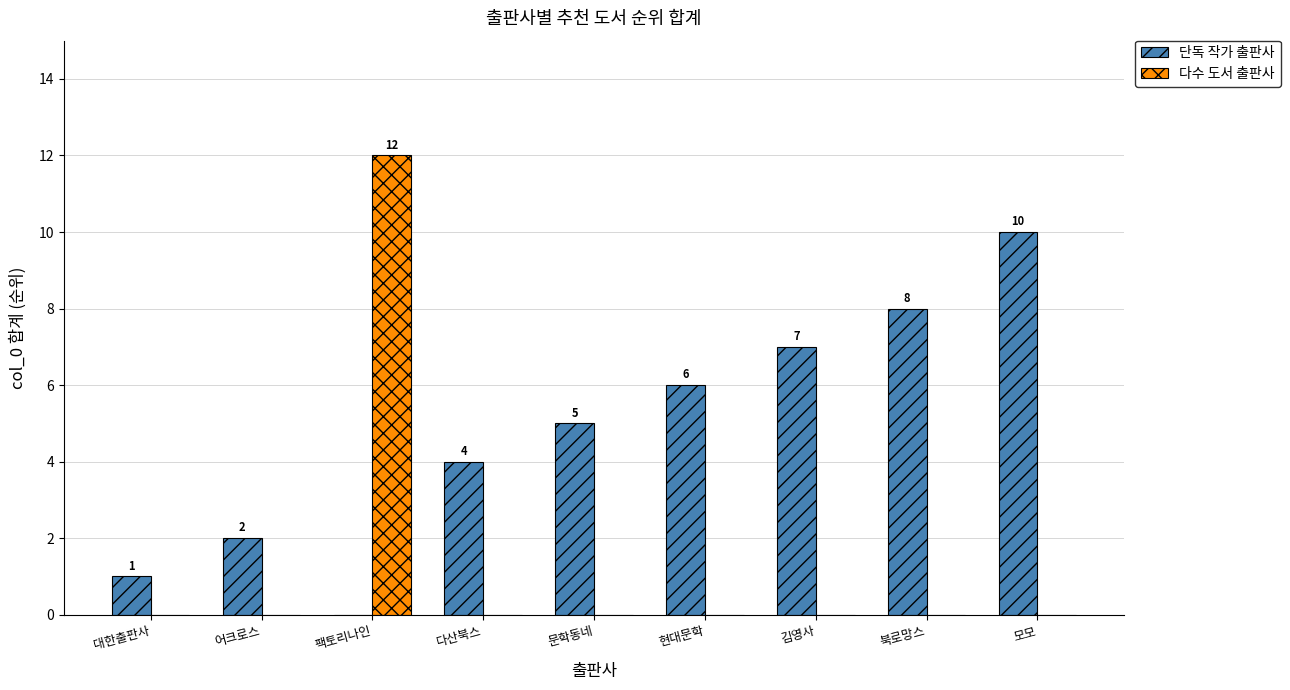

What is the sum of the 단독 작가 출판사 values at 다산북스 and 문학동네?

9